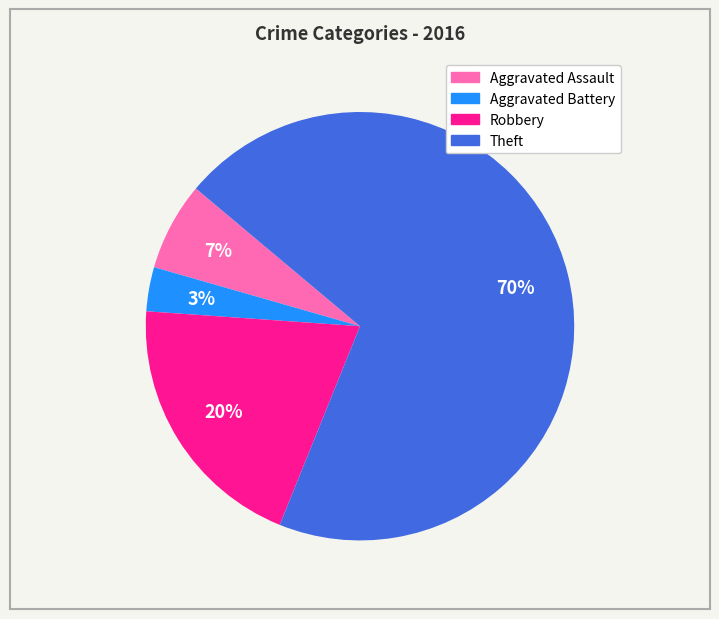

Rank the categories by value from lowest to highest.

Aggravated Battery, Aggravated Assault, Robbery, Theft